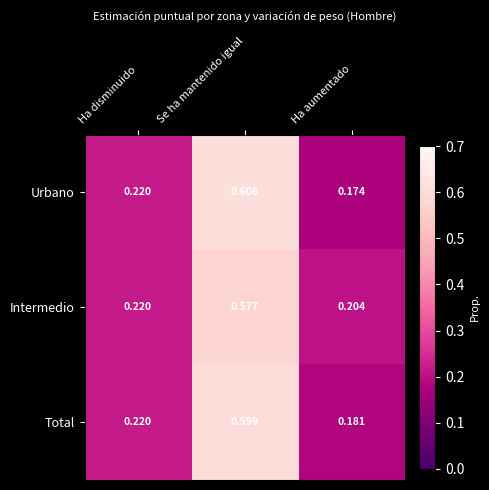

Rank the series at Se ha mantenido igual from highest to lowest value.

Urbano, Total, Intermedio